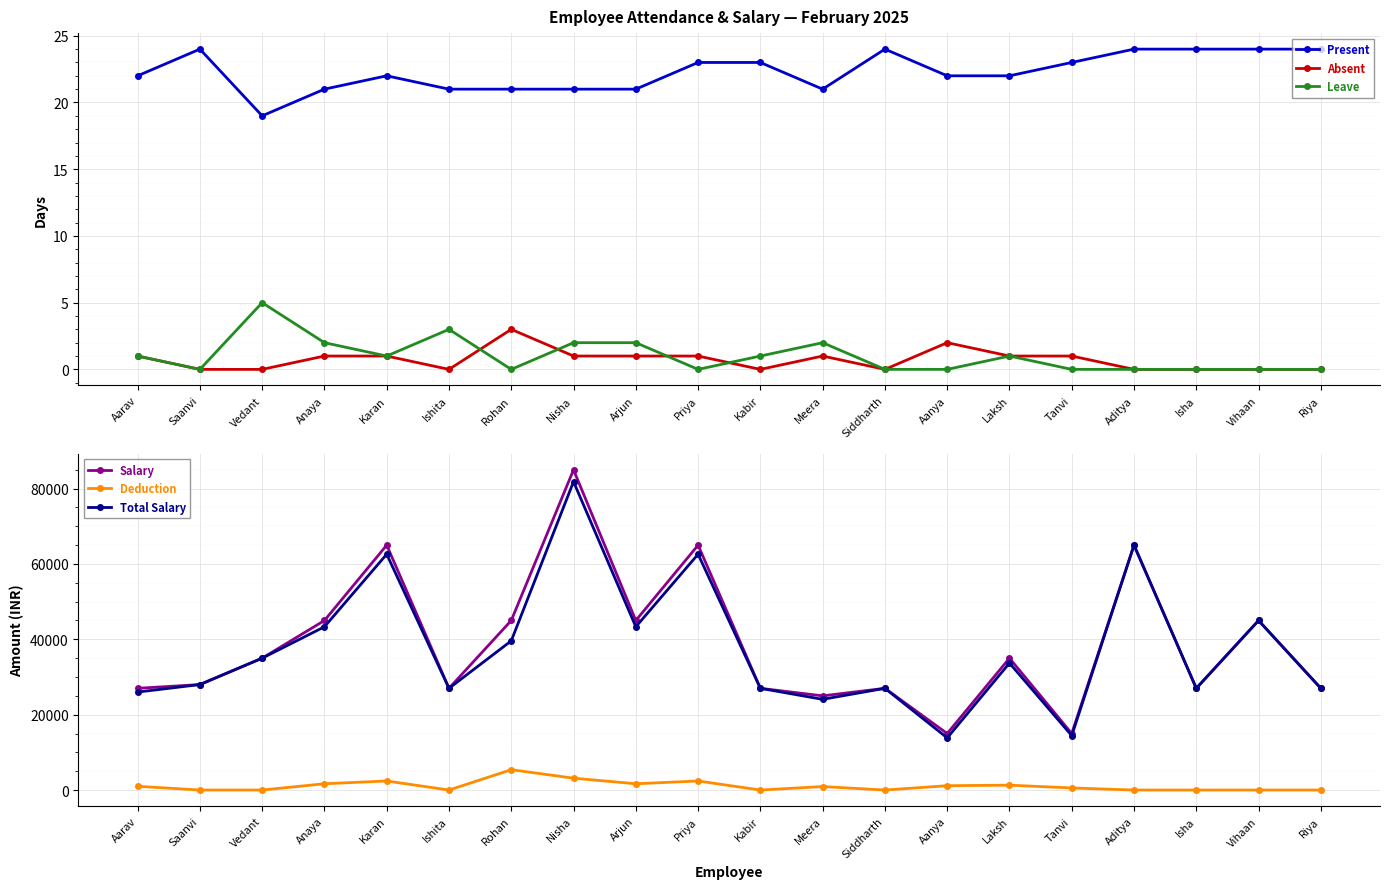

What is the difference between the second highest and second lowest values in the Deduction series?

3148.2